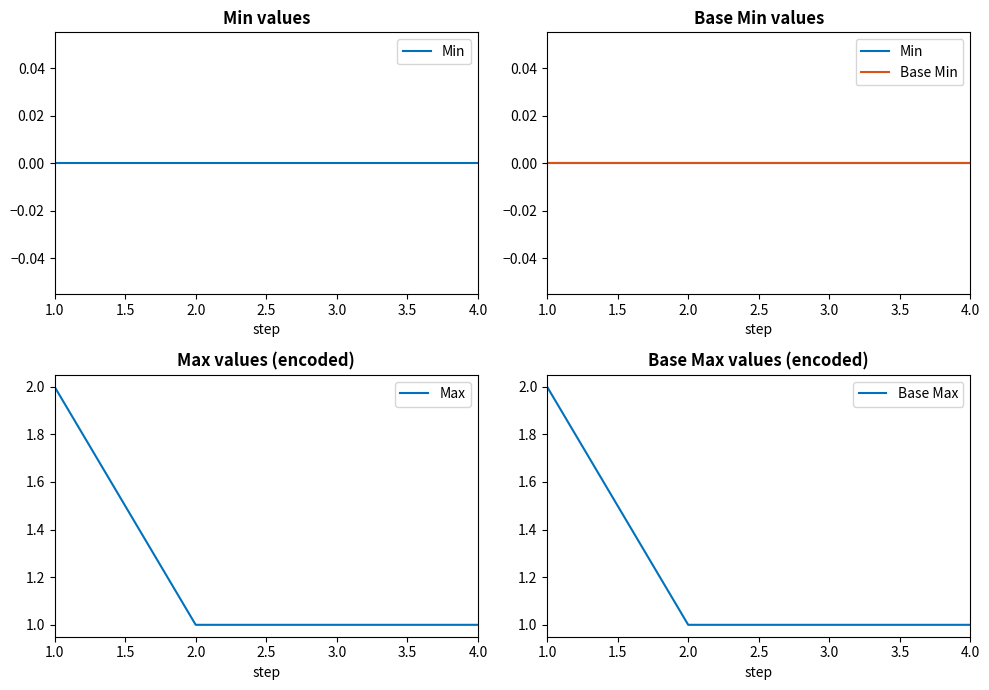

Rank the series by their maximum value, from lowest to highest.

Min, Base Min, Max, Base Max